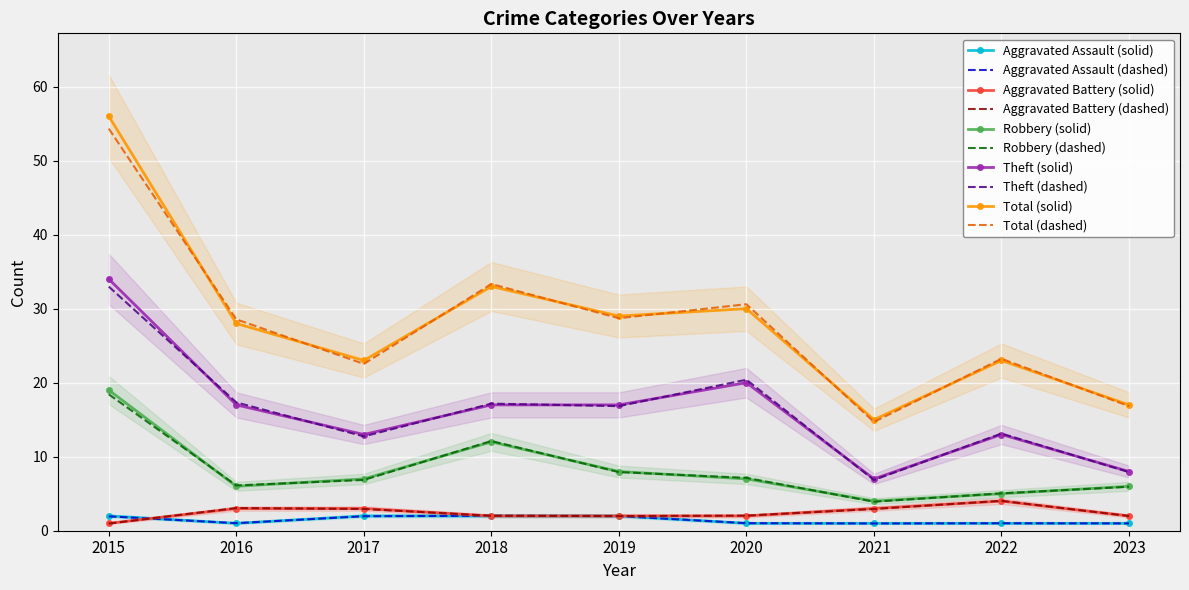

What is the difference between the highest and lowest values at 2017?

21